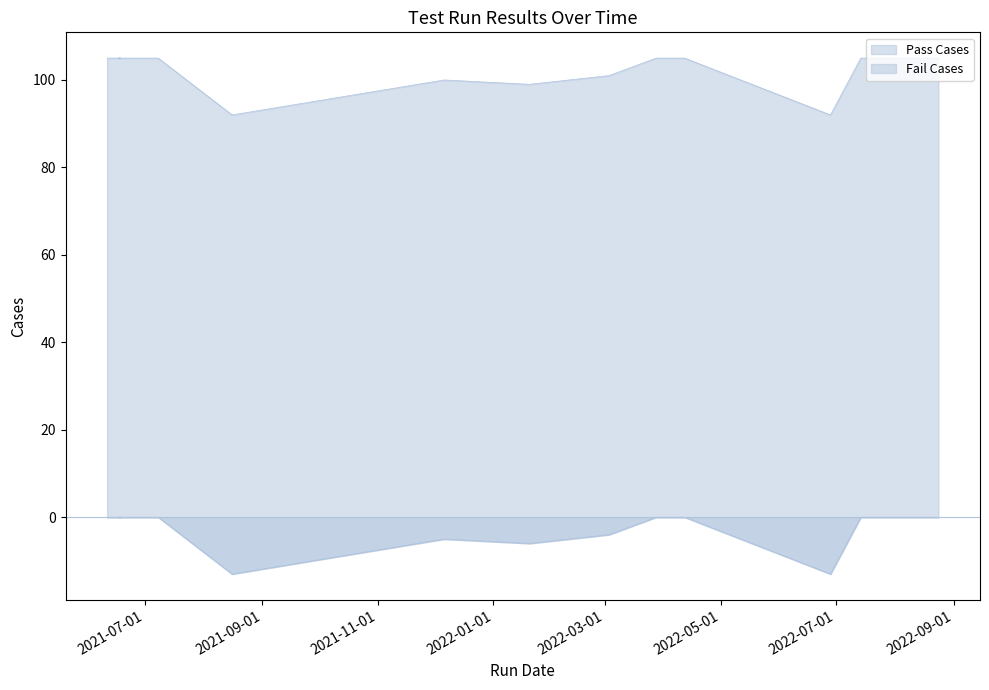

At 2021-06-18, list the series in order from largest to smallest.

Pass Cases, Fail Cases